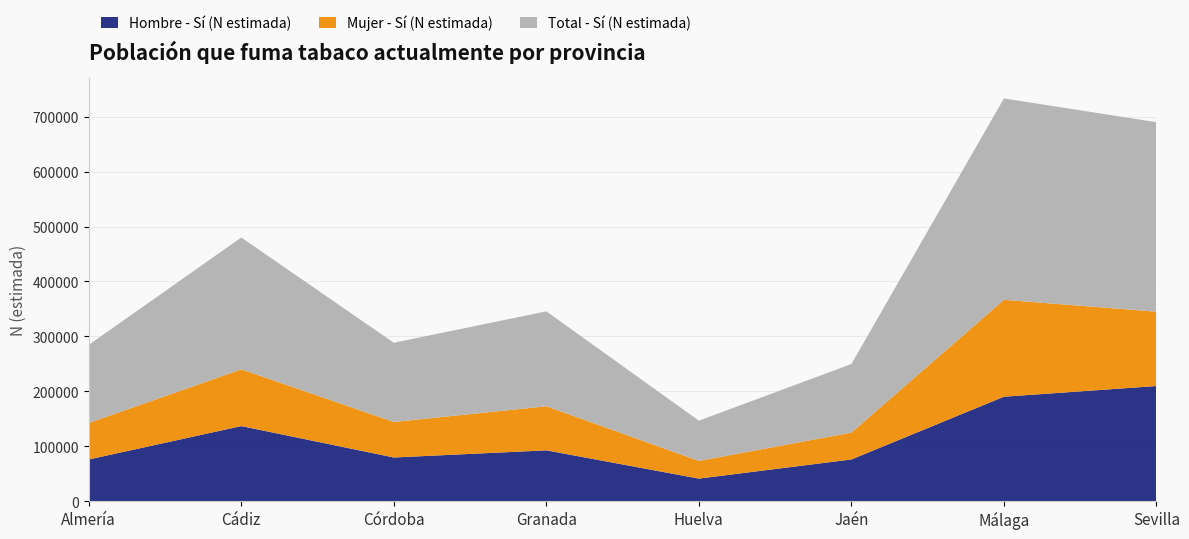

Reading right to left, extract all data points from this chart.

Hombre - Sí (N estimada): Sevilla=209638	Málaga=190195	Jaén=75975	Huelva=41121	Granada=92572	Córdoba=79561	Cádiz=136735	Almería=75950
Mujer - Sí (N estimada): Sevilla=135308	Málaga=176378	Jaén=48886	Huelva=32172	Granada=80223	Córdoba=64635	Cádiz=103279	Almería=66333
Total - Sí (N estimada): Sevilla=344946	Málaga=366573	Jaén=124861	Huelva=73293	Granada=172796	Córdoba=144196	Cádiz=240014	Almería=142284